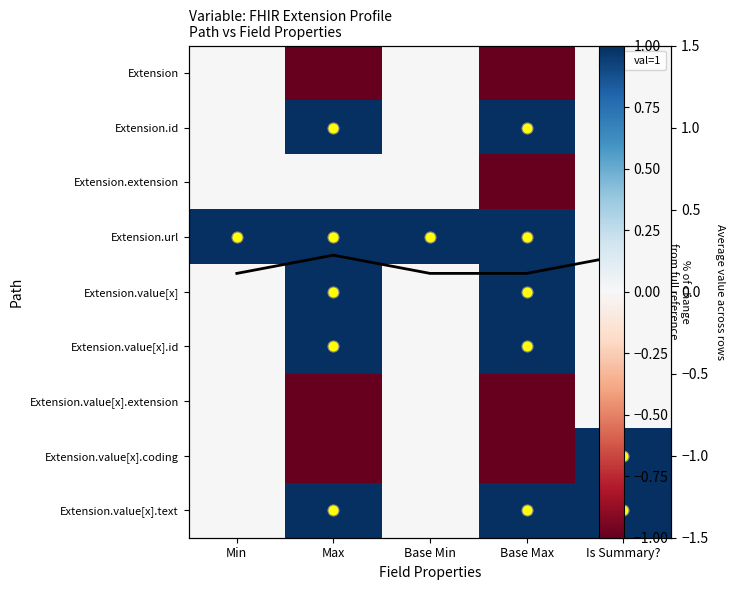

How many values in the Extension.value[x].extension series are below 0?

2